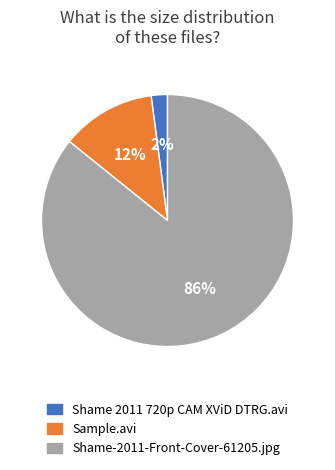

Is there a majority slice in this chart?

Yes